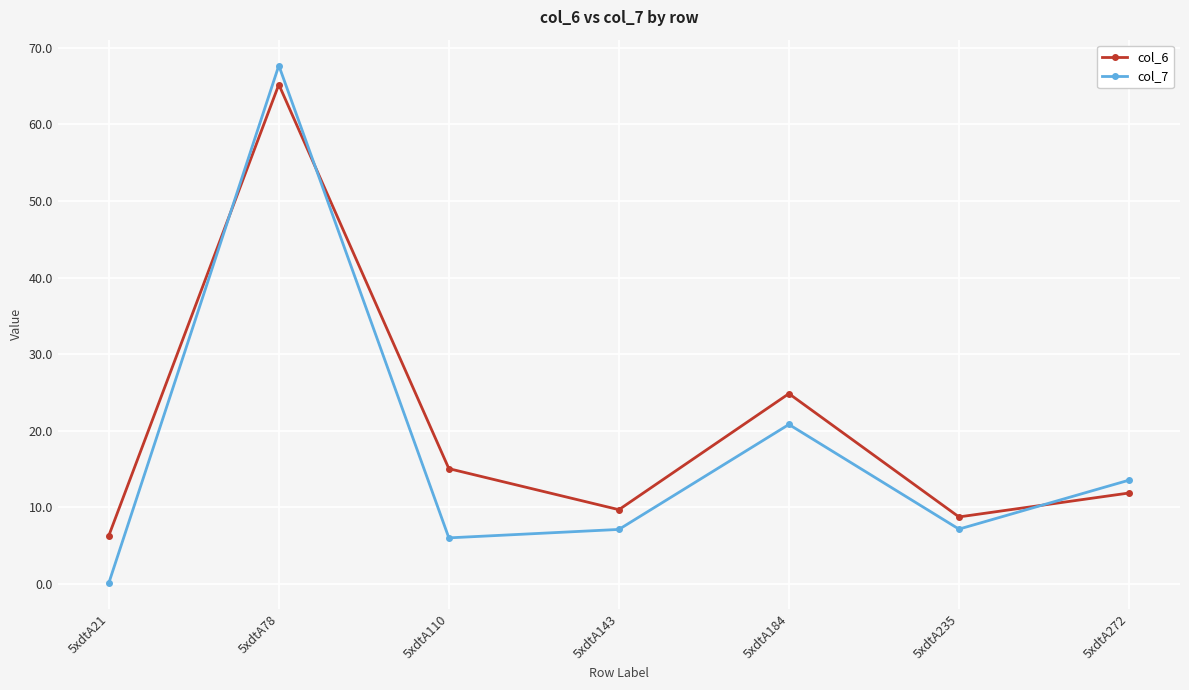

List the series in order of their peak value, lowest first.

col_6, col_7